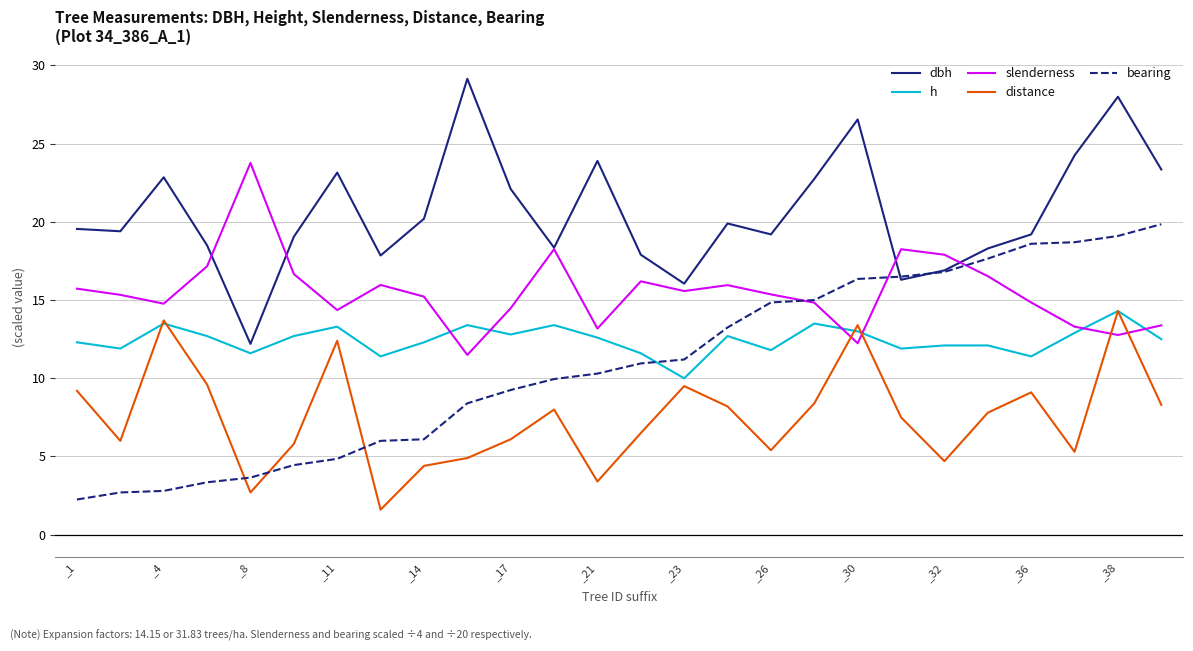

Which series has the largest total across all categories?

dbh